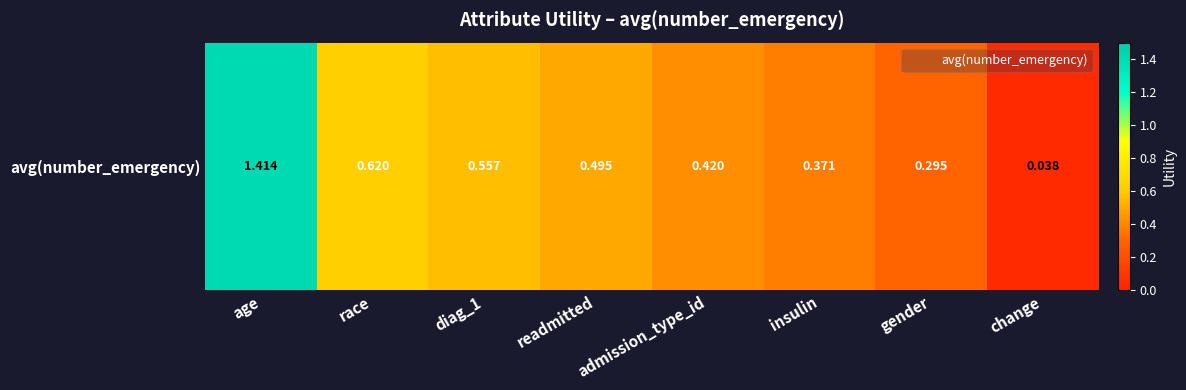

What is the approximate value at insulin?

0.4